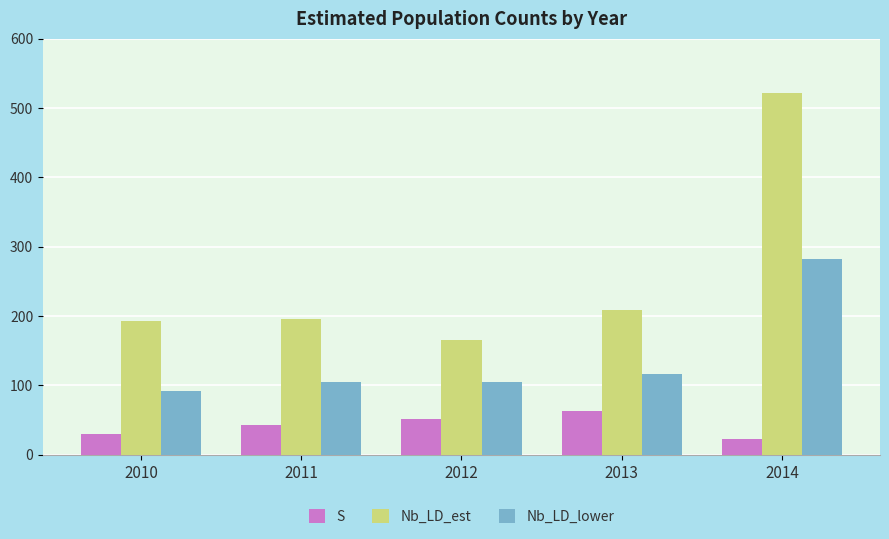

At which category is the sum across all series the highest?

2014